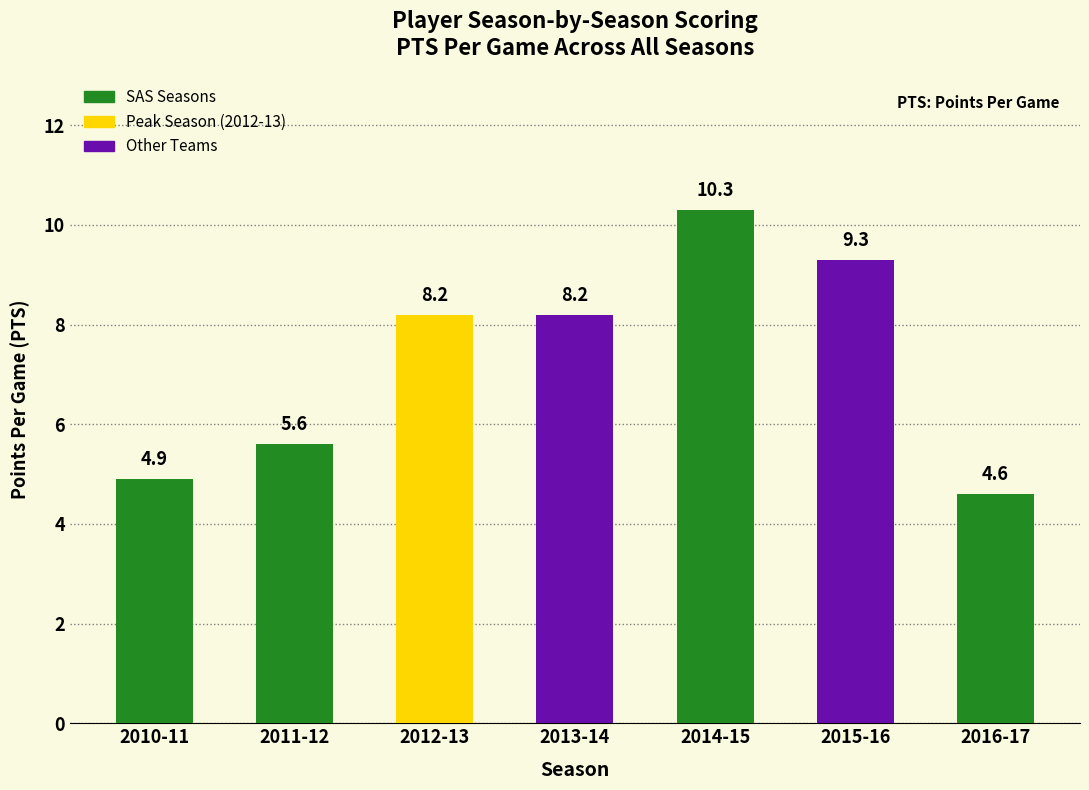

The value at 2012-13 is 10.7. True or false?

False